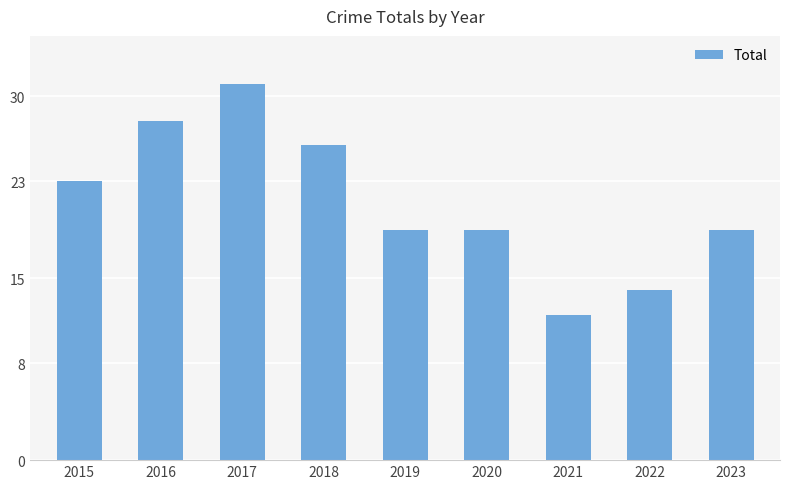

Reading right to left, what are all the values shown in this chart?

19	14	12	19	19	26	31	28	23